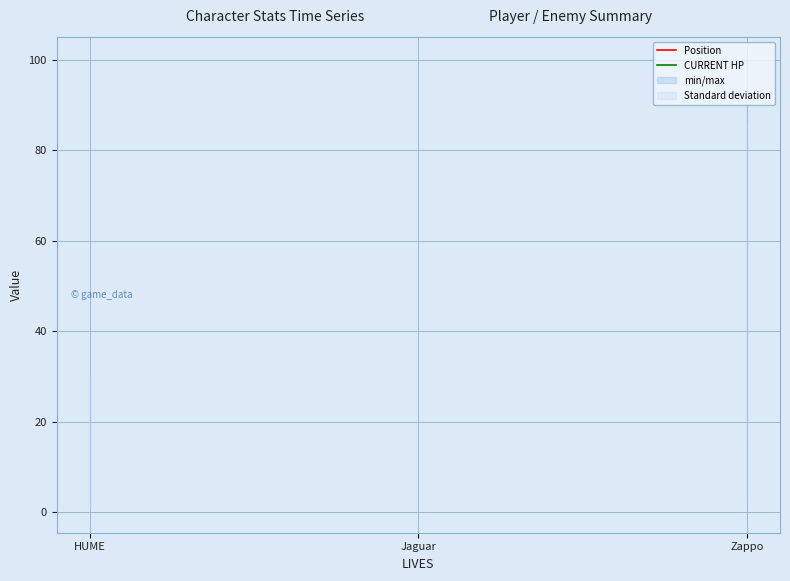

How many lines are shown in the chart?

2